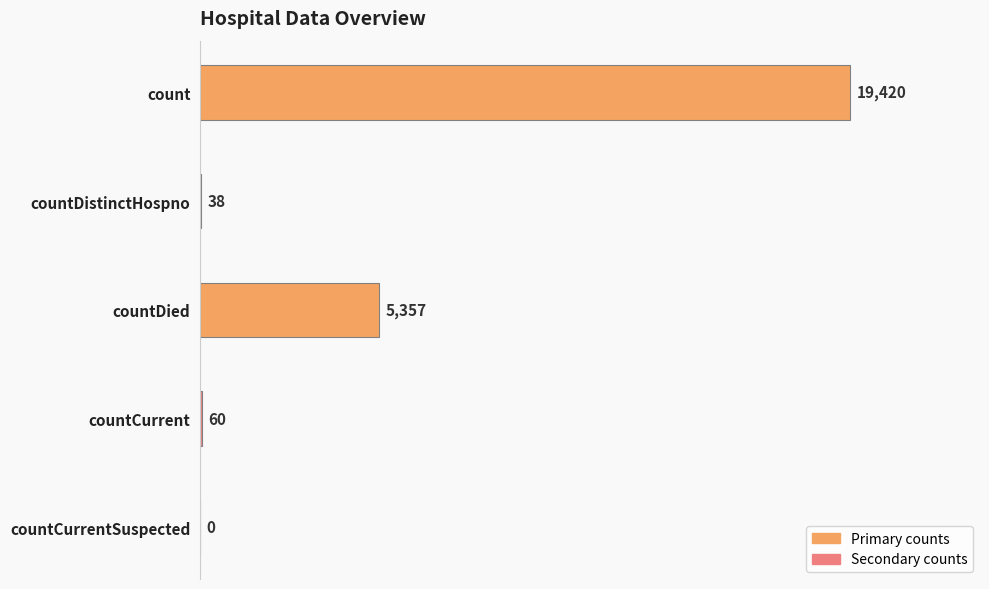

What is the change in value from countCurrent to countCurrentSuspected?

-60